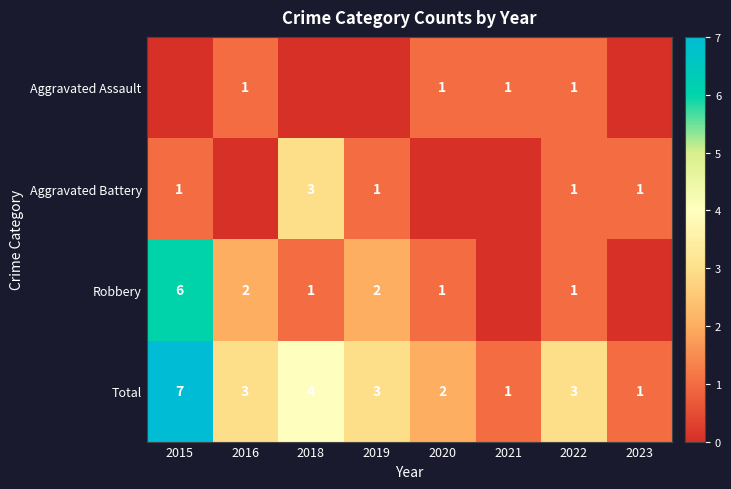

What is the difference between the maximum and second lowest values in the Total series?

6